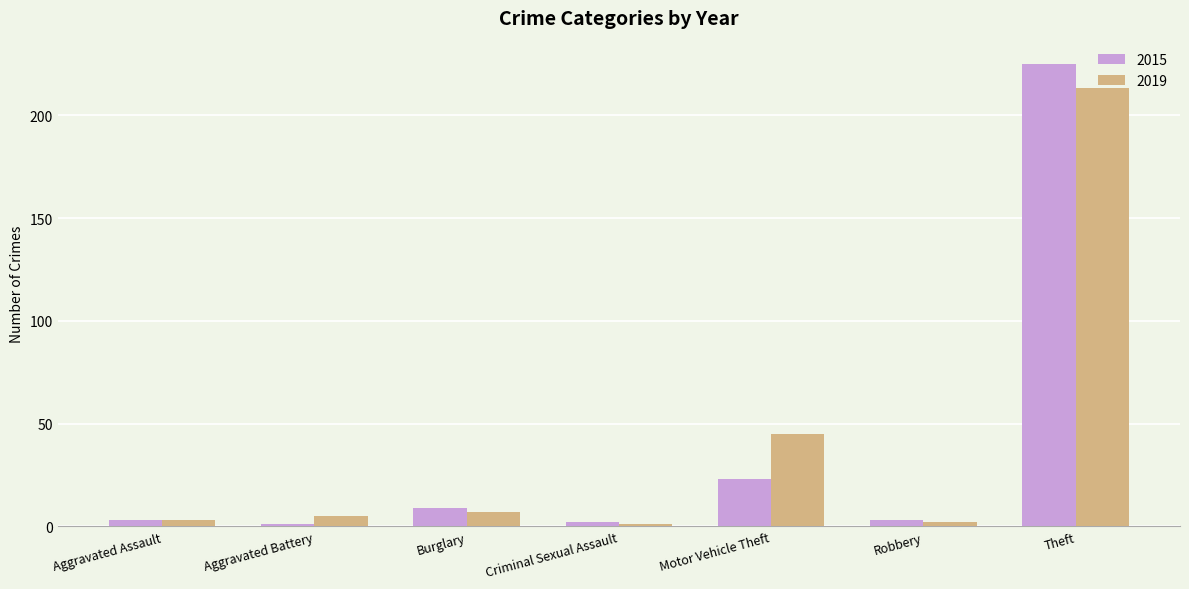

Count the number of categories in the chart.

7